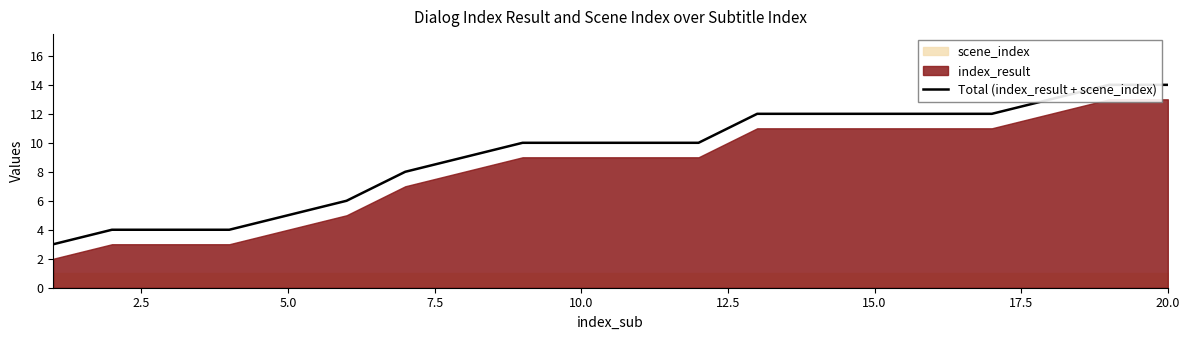

The chart shows a value of 15 at 10.0. True or false?

False